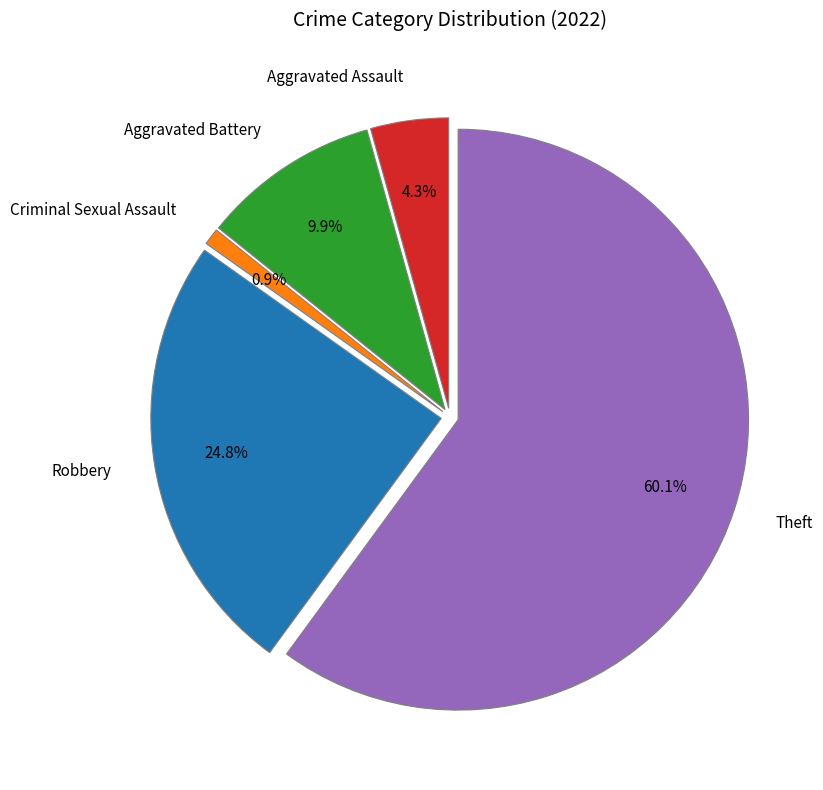

How many slices are in this pie chart?

5